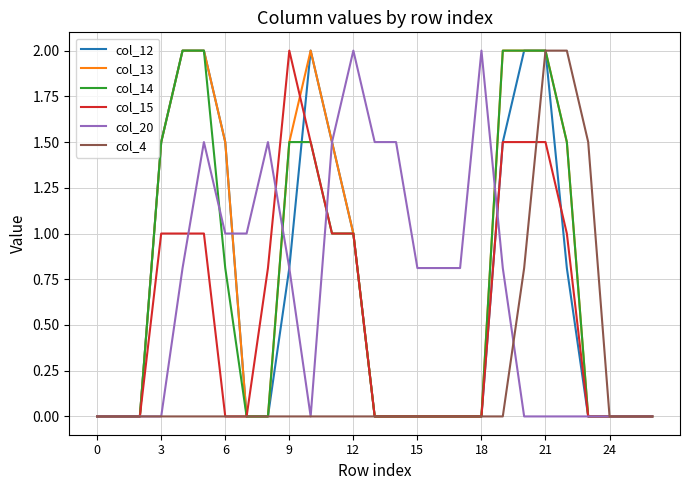

What is the maximum value shown in the chart?

2.0